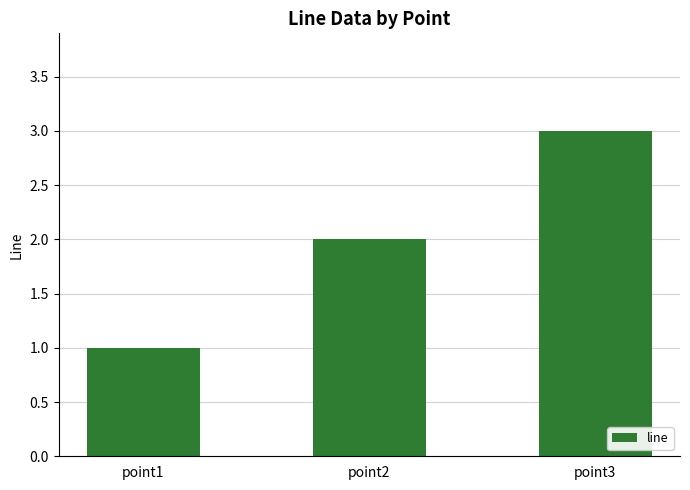

What is the change in value from point2 to point3?

+1